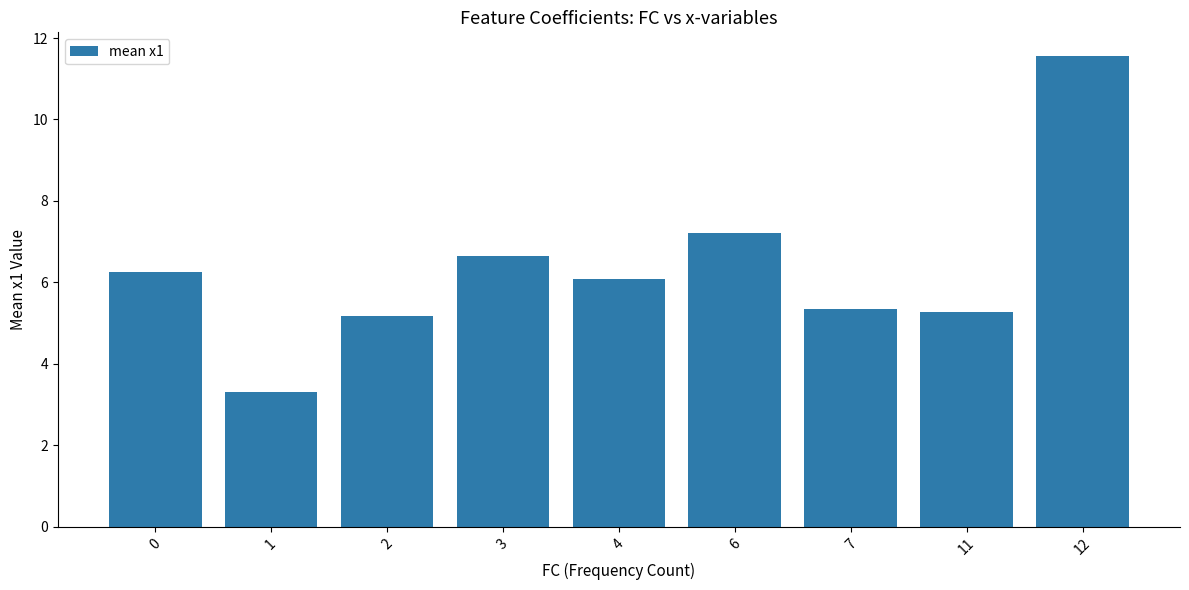

What is the average value?

6.3